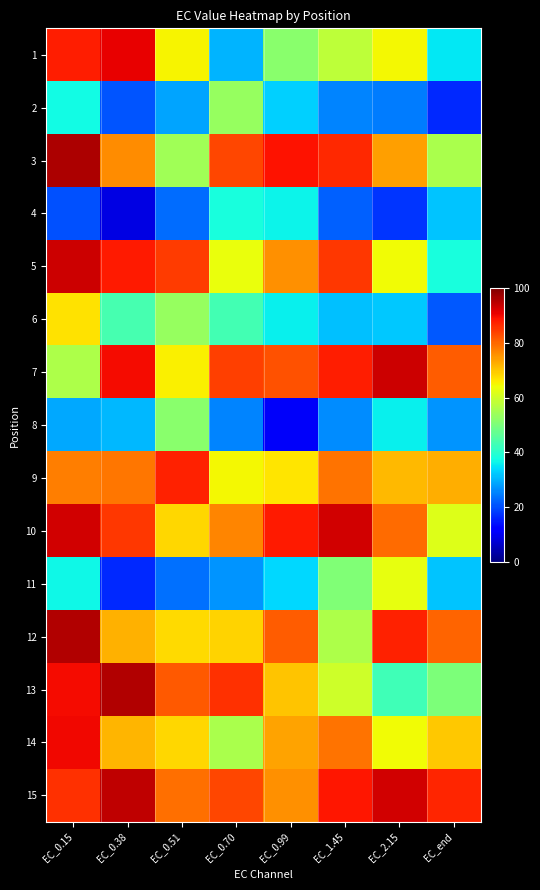

Which series changed the most between EC_0.38 and EC_2.15?

13